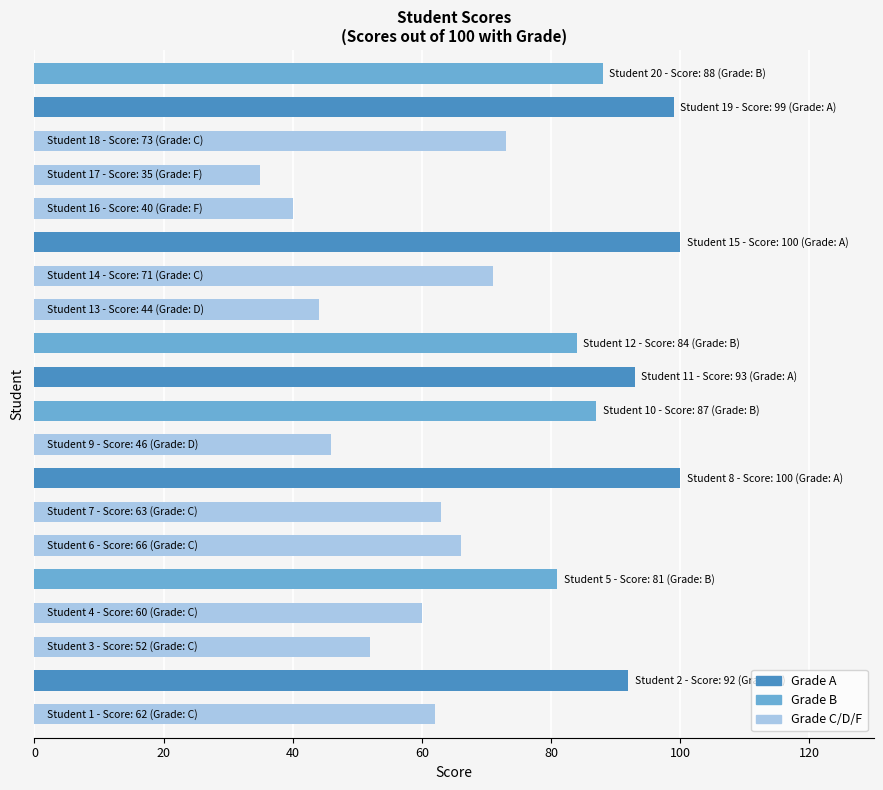

What is the greatest value displayed?

100